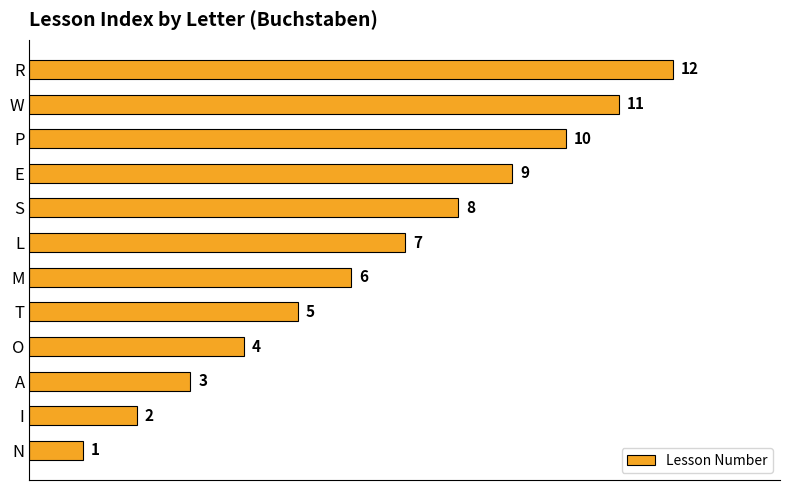

The value at P is 4. True or false?

False